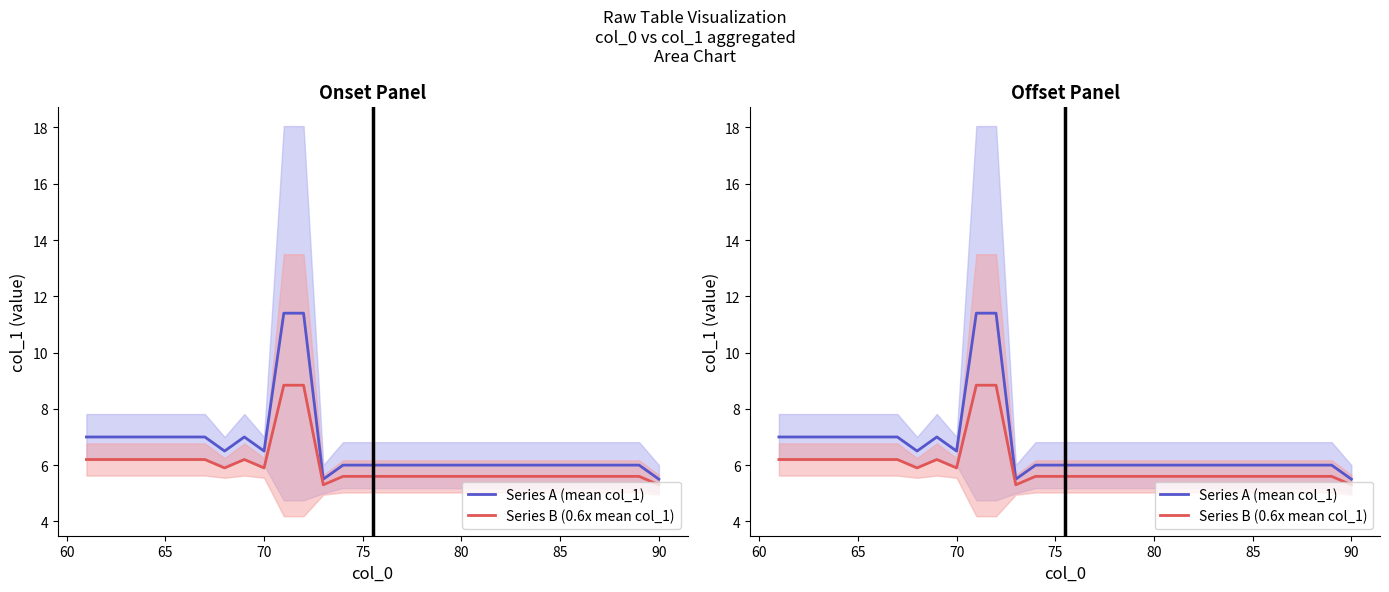

True or false: Series A (mean col_1) has a value of 10.0 at 18.

False